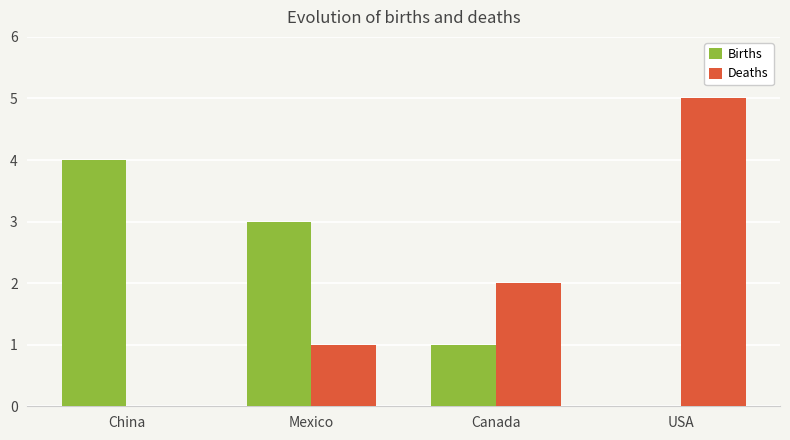

What is the sum of all Deaths values?

8